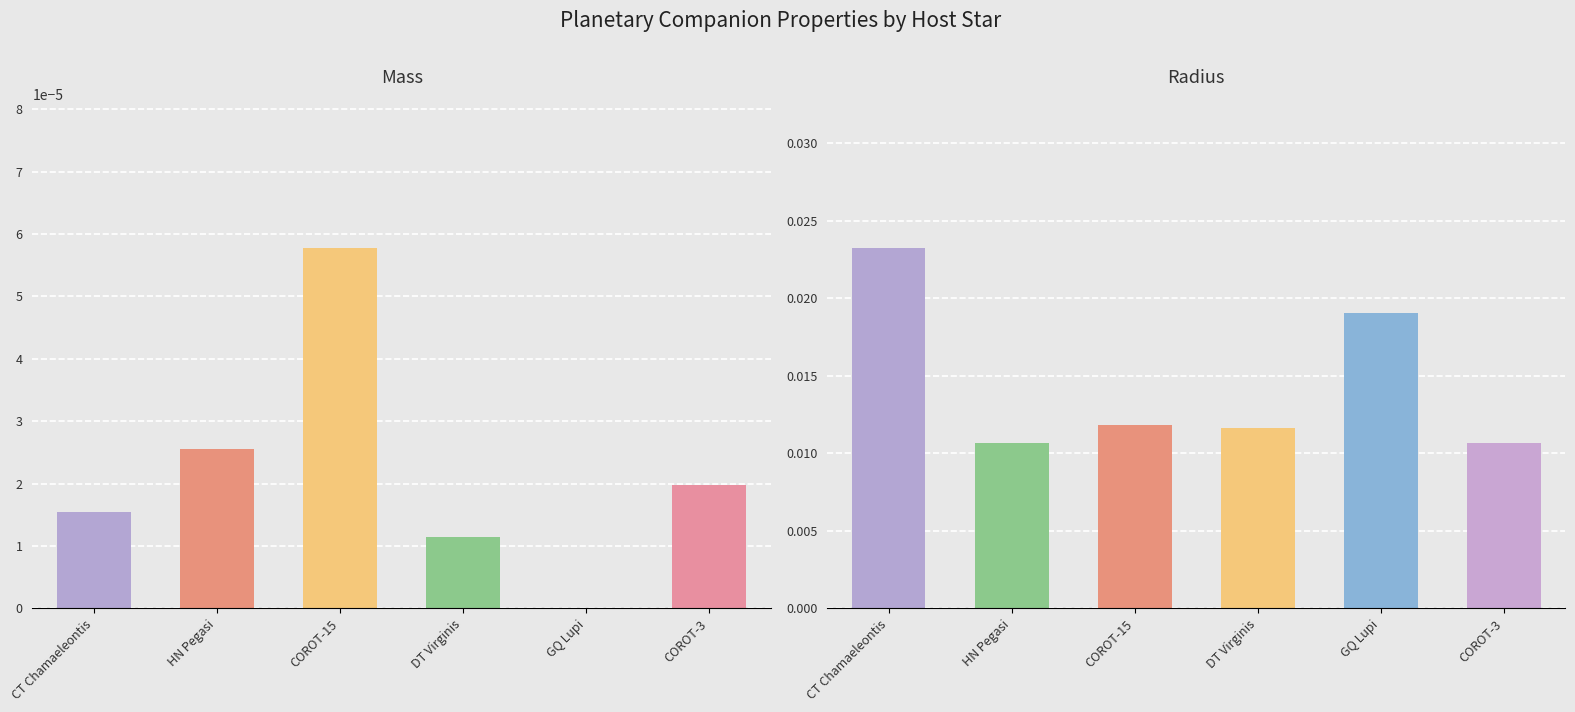

Does the chart contain any negative values?

No